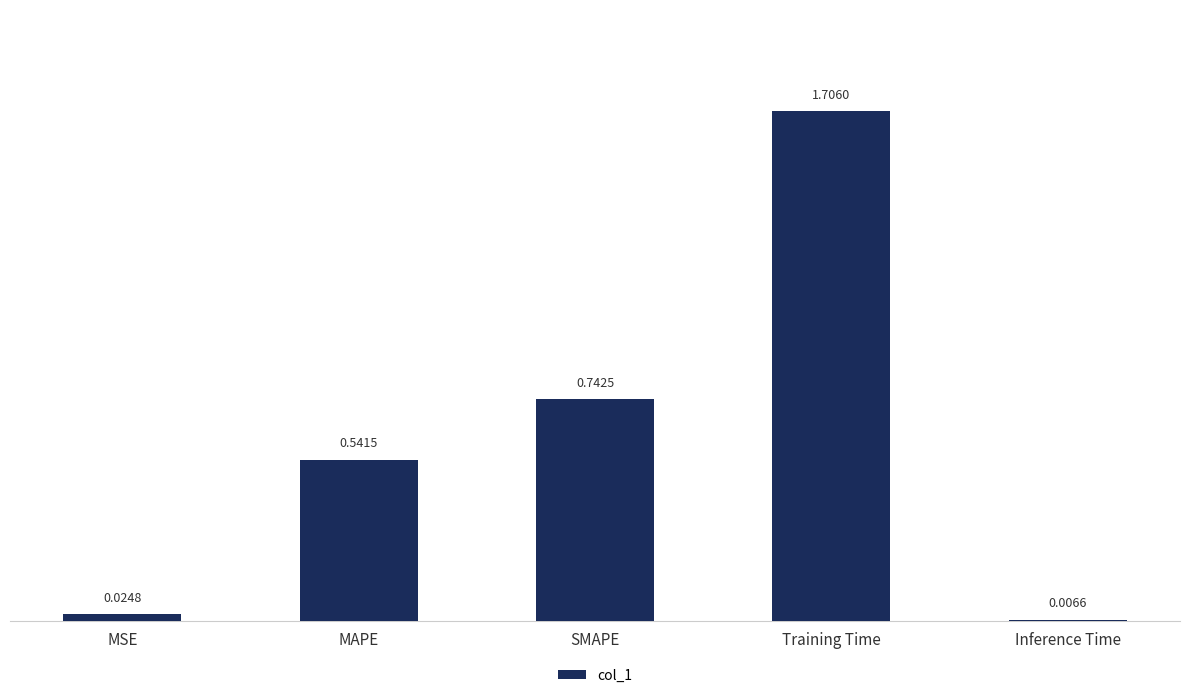

What is the sum of all values?

3.0